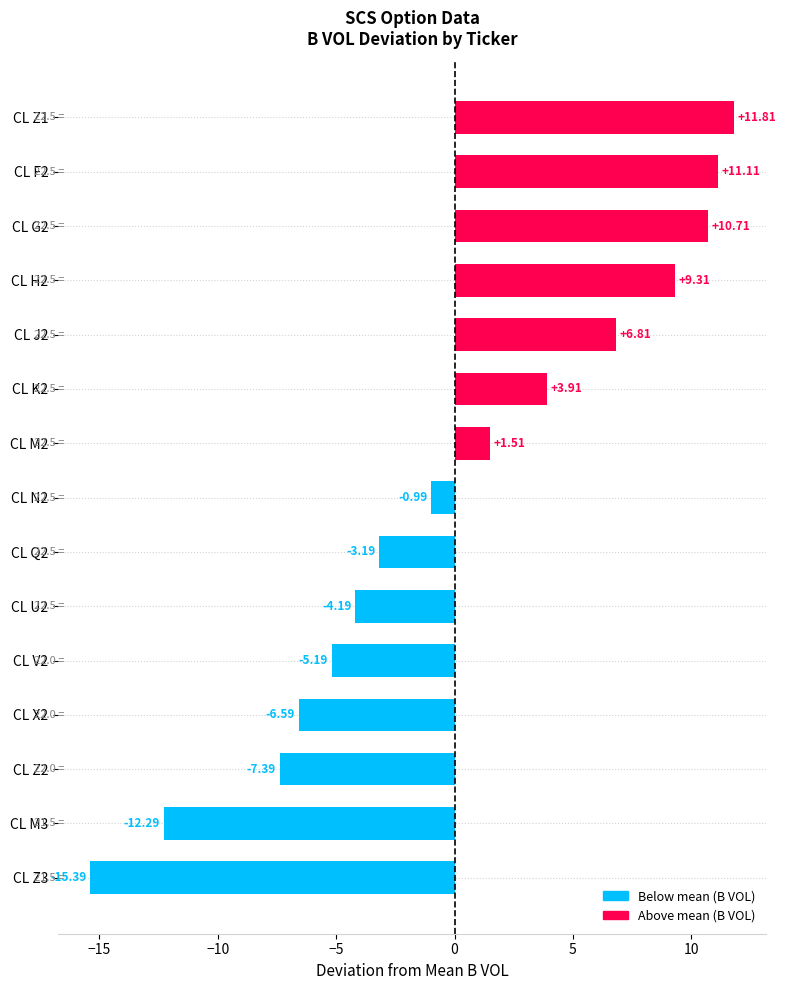

Which label corresponds to the smallest value in the chart?

CL Z3